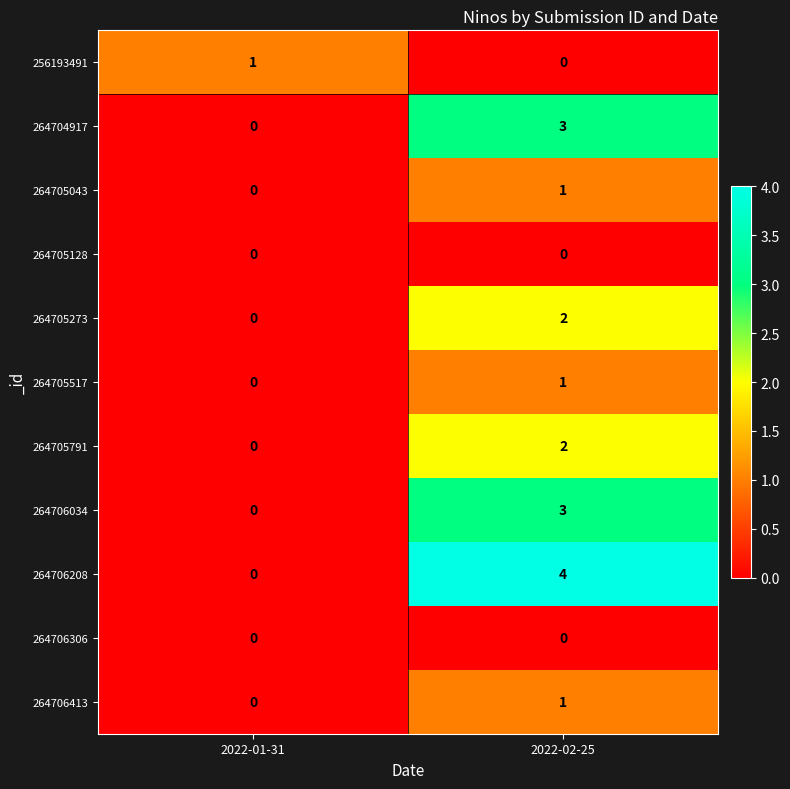

Reading left to right, what are all the values shown in this chart?

256193491: 2022-01-31=1	2022-02-25=0
264704917: 2022-01-31=0	2022-02-25=3
264705043: 2022-01-31=0	2022-02-25=1
264705128: 2022-01-31=0	2022-02-25=0
264705273: 2022-01-31=0	2022-02-25=2
264705517: 2022-01-31=0	2022-02-25=1
264705791: 2022-01-31=0	2022-02-25=2
264706034: 2022-01-31=0	2022-02-25=3
264706208: 2022-01-31=0	2022-02-25=4
264706306: 2022-01-31=0	2022-02-25=0
264706413: 2022-01-31=0	2022-02-25=1